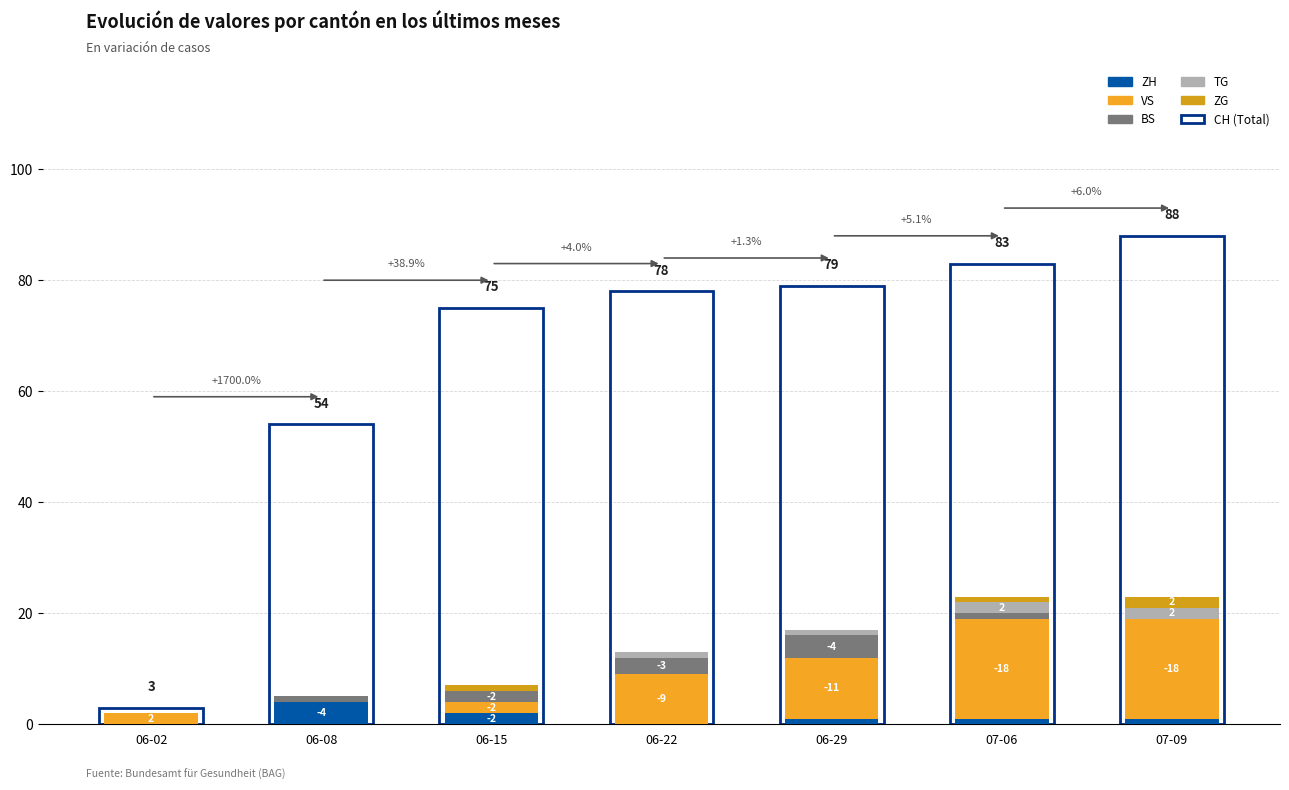

Reading right to left, what are all the values shown in this chart?

ZH: 1	1	1	0	2	4	0
VS: 18	18	11	9	2	0	2
BS: 0	1	4	3	2	1	0
TG: 2	2	1	1	0	0	0
ZG: 2	1	0	0	1	0	0
CH (Total): 88	83	79	78	75	54	3